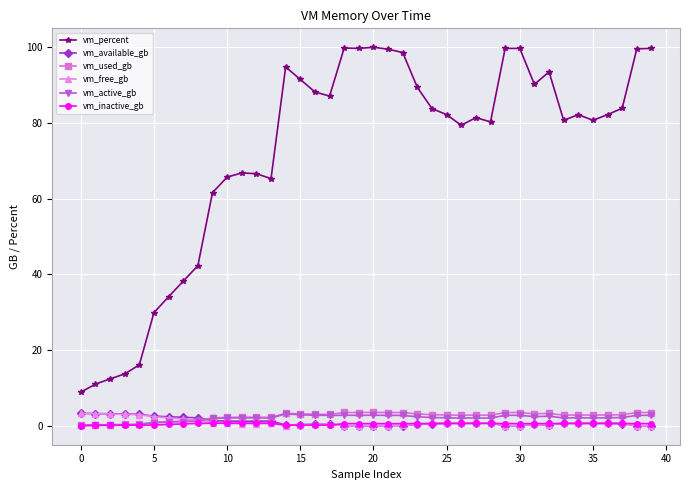

Does the chart display data point markers on the line(s)?

Yes